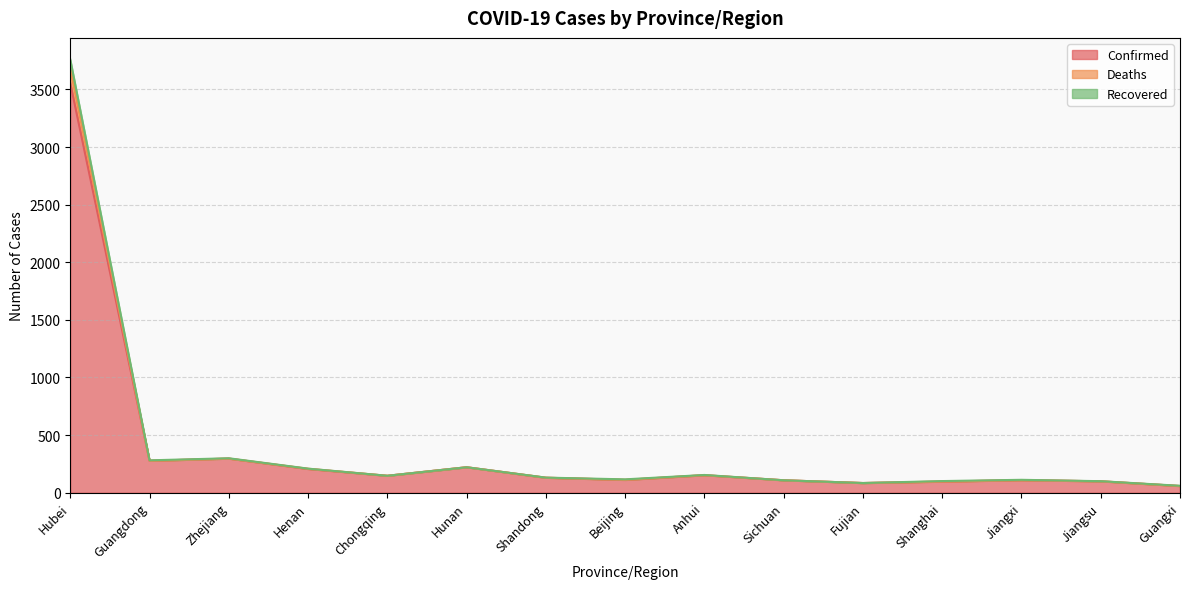

At which label is Confirmed closest to 1806?

Zhejiang